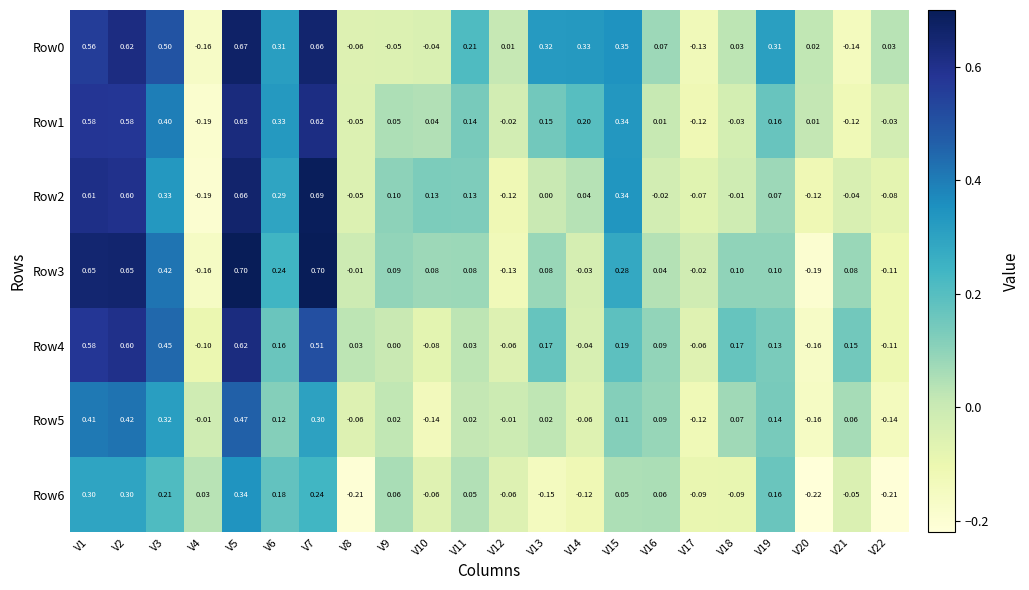

Is the value of Row6 at V8 greater than the value of Row1 at V16?

No